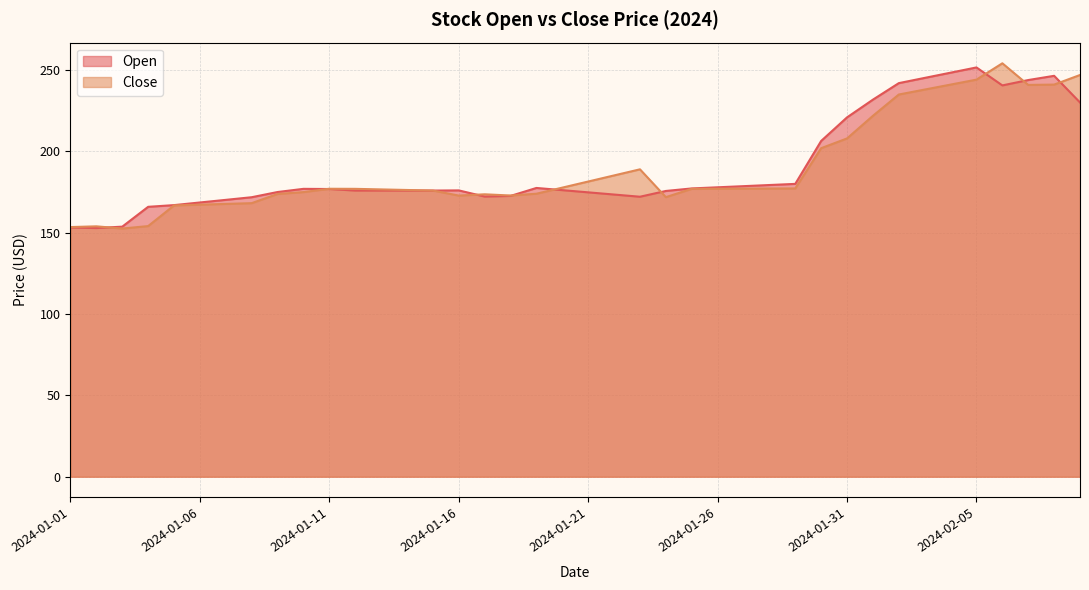

In Open, how many points are higher than both neighbors (excluding endpoints)?

5